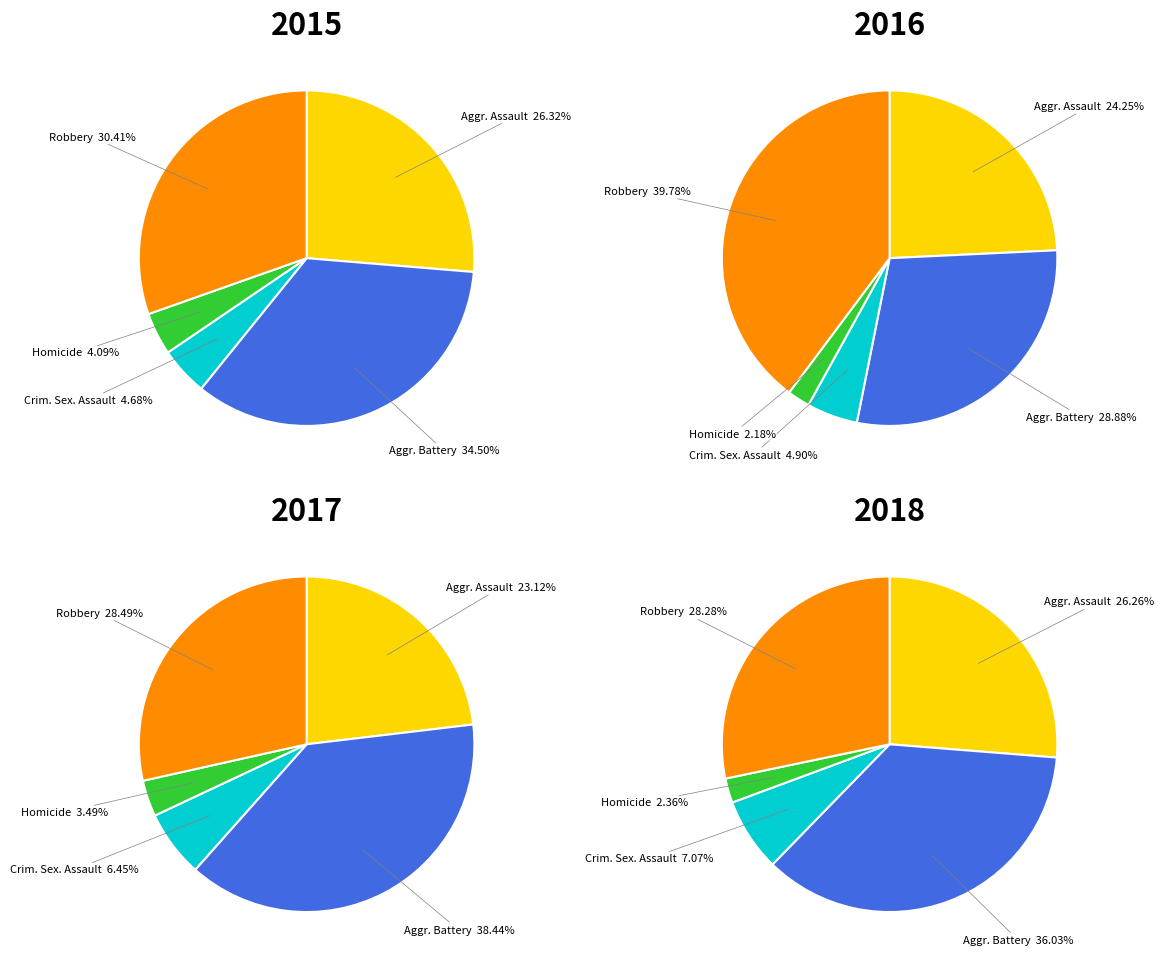

What is the largest slice in the pie chart?

Robbery